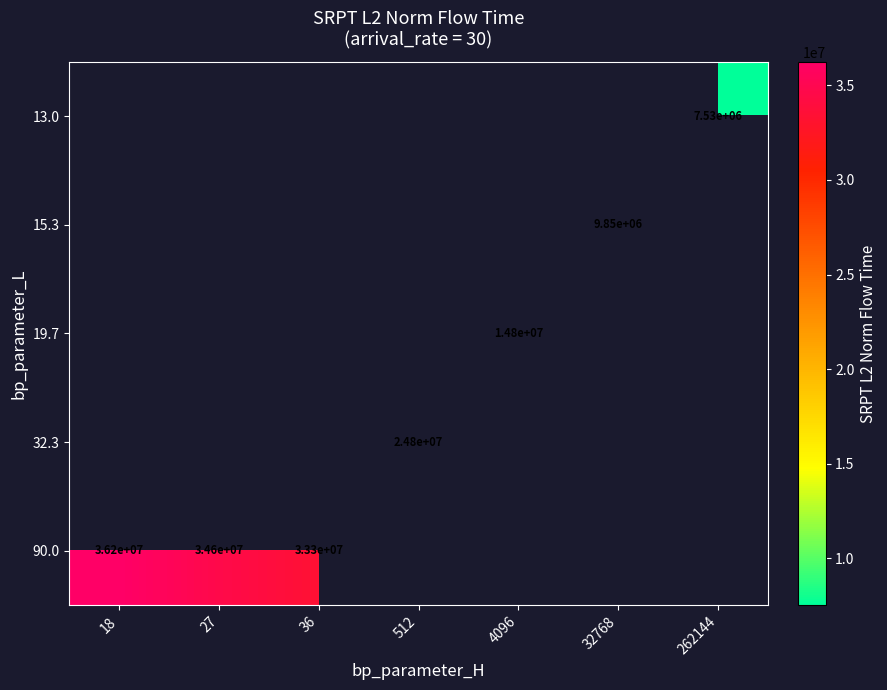

How many distinct data groups are displayed?

5